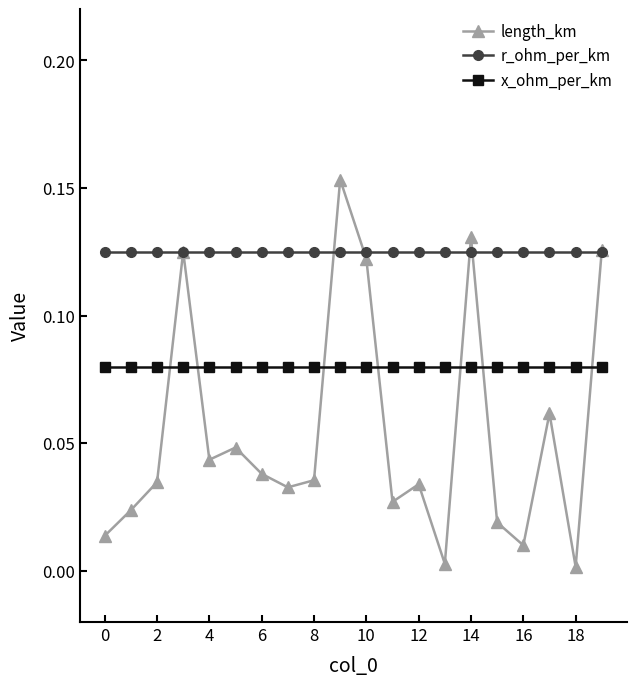

Rank the series by their average value, from highest to lowest.

r_ohm_per_km, x_ohm_per_km, length_km